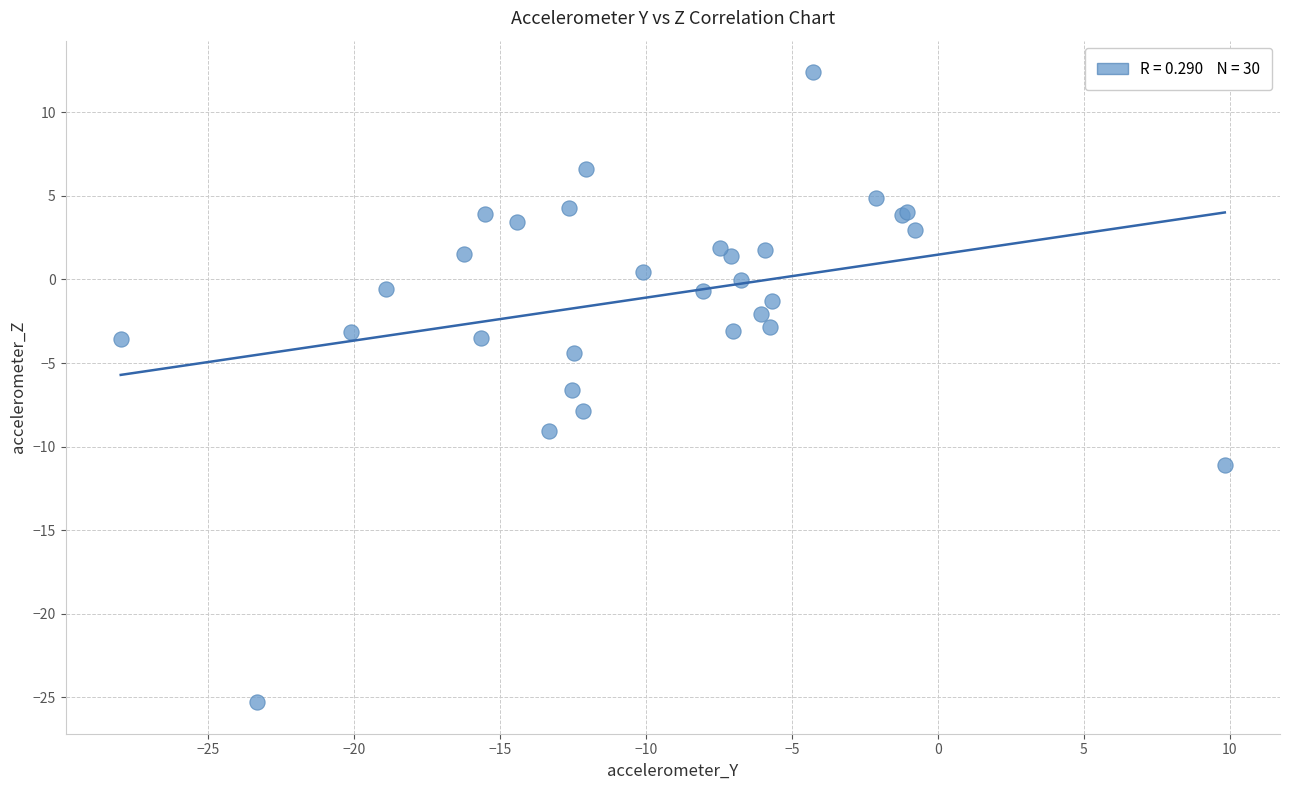

What Y value in the scatter plot is closest to -6?

-6.6